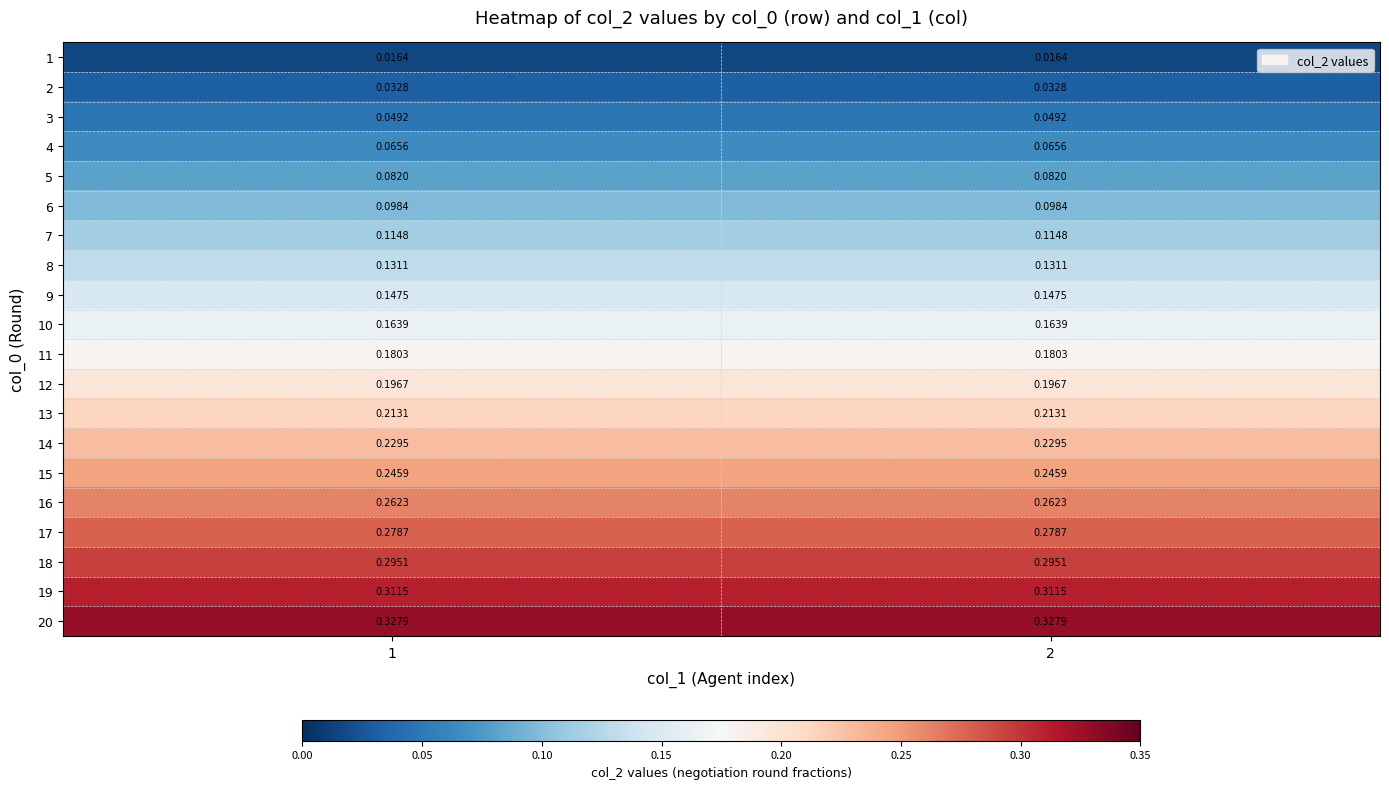

Is the value of 10 at 2 greater than the value of 17 at 2?

No